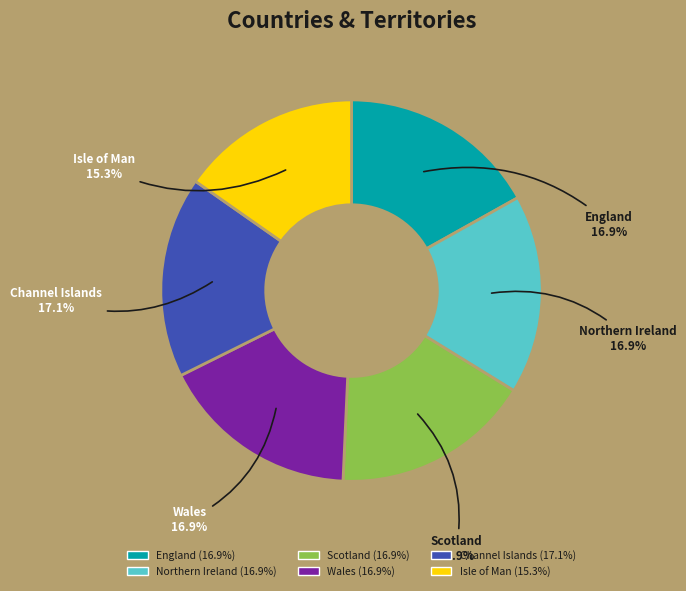

What percentage is the Wales slice, to the nearest percent?

17%